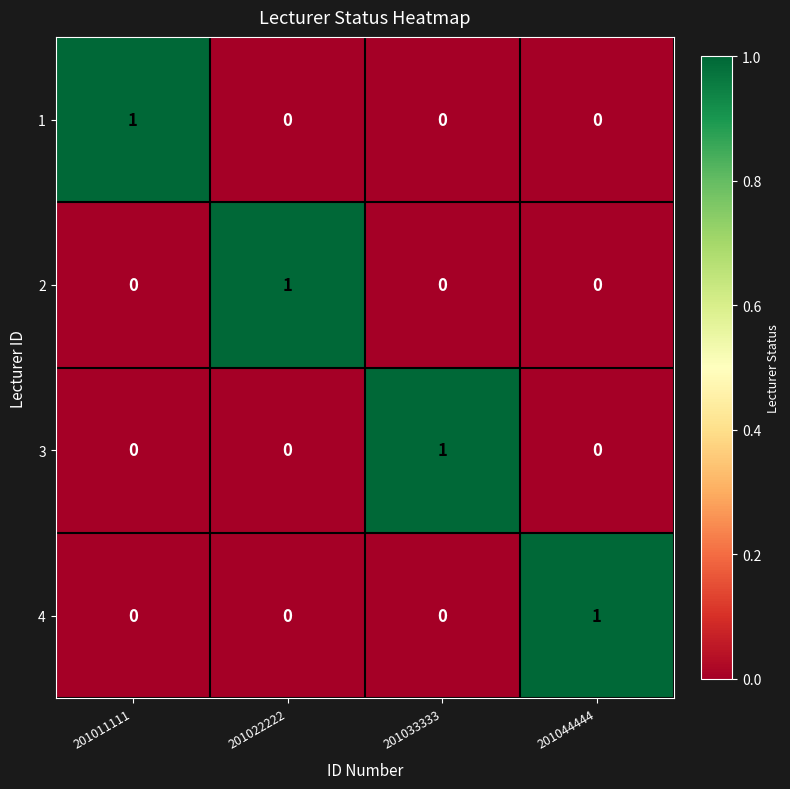

What is the total value across all series at 201033333?

1